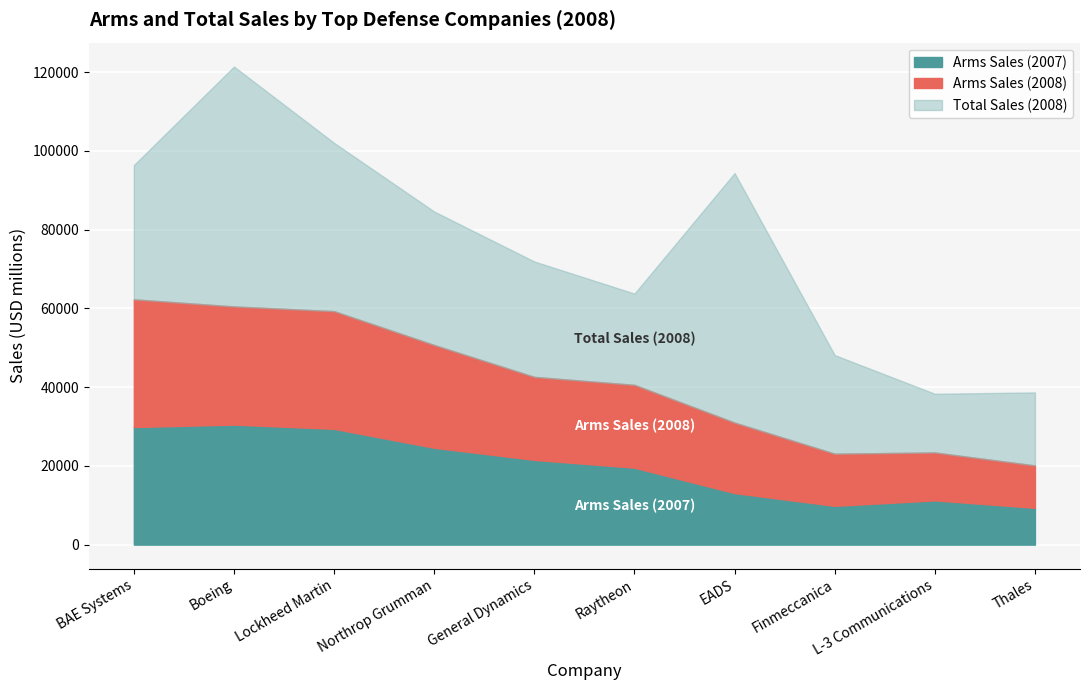

What is the highest value of the Total Sales (2008) series?

63346